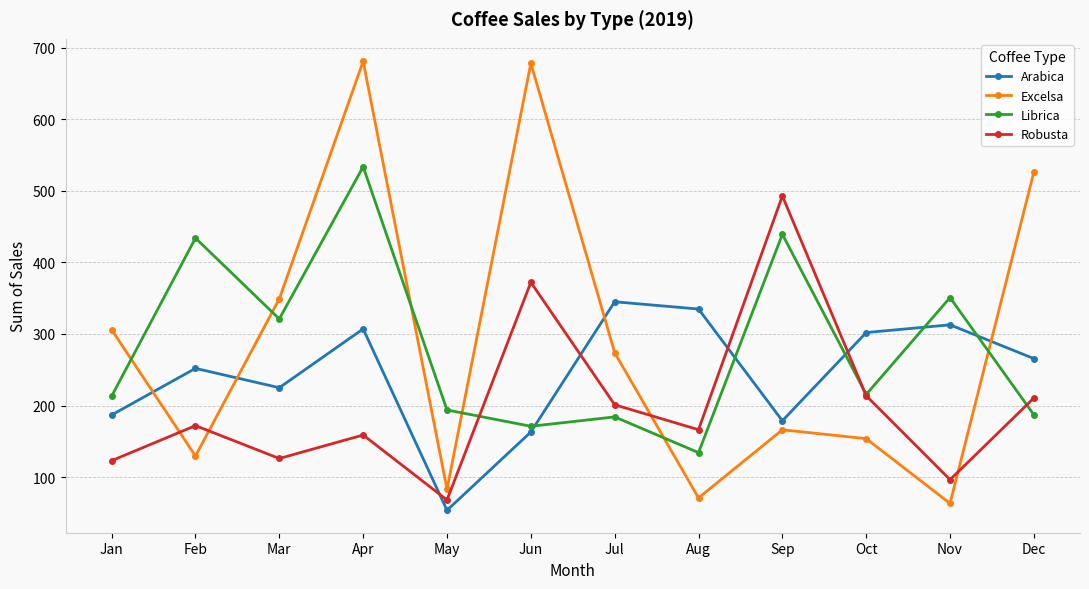

What is the sum of all Librica values?

3378.0